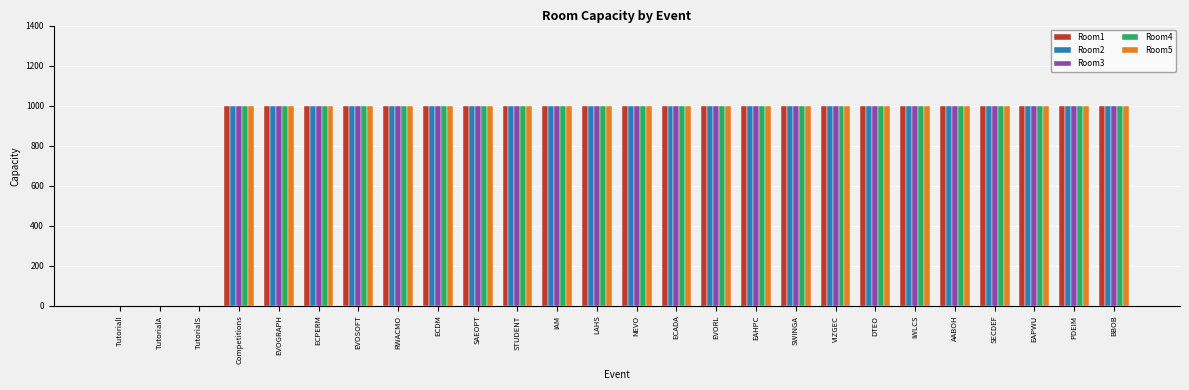

True or false: Room4 has a value of 1000 at EAPWU.

True